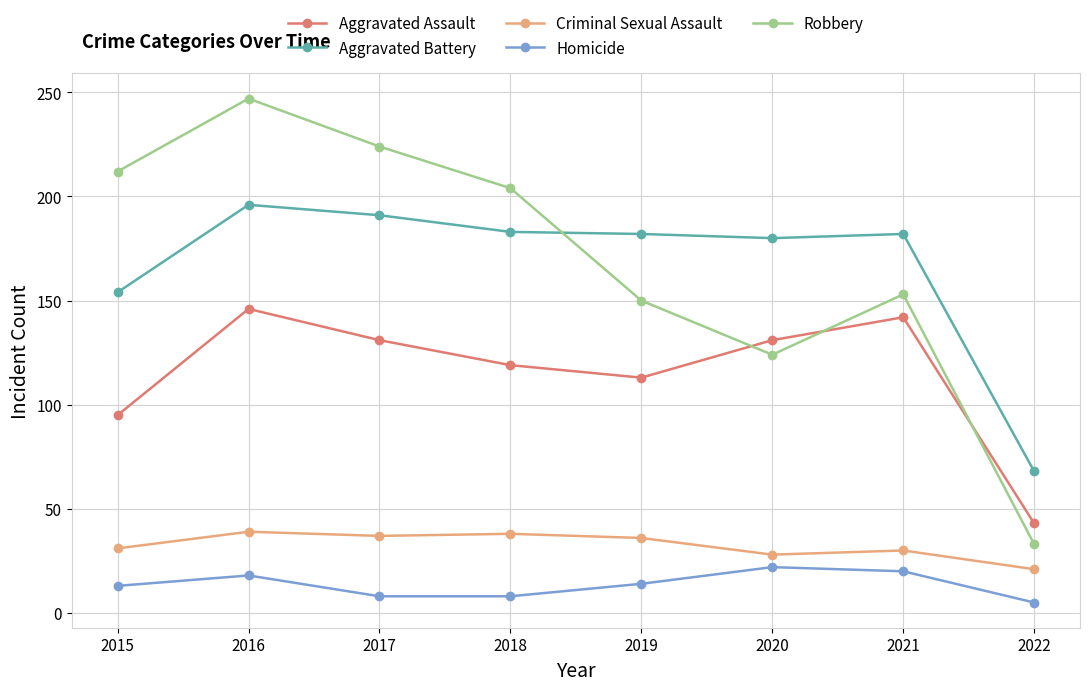

Is this an area chart (filled region under the line)?

No